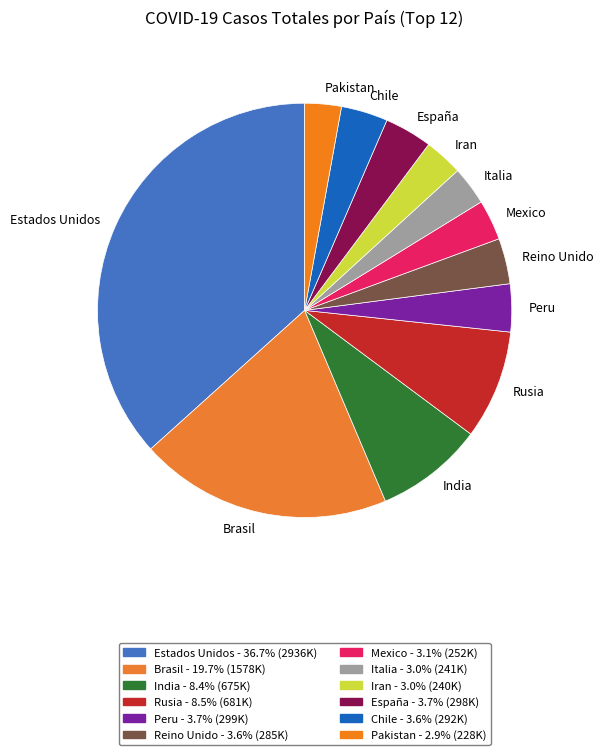

Do Mexico and Iran together represent more than half of the pie?

No